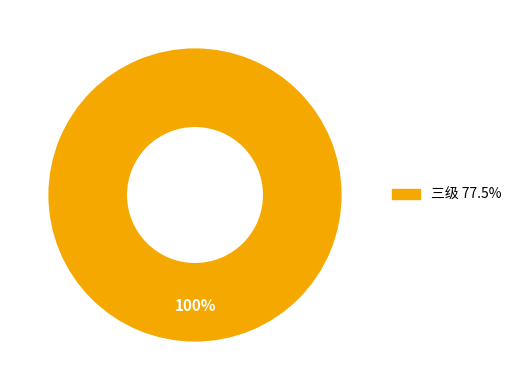

How many slices are in this pie chart?

1